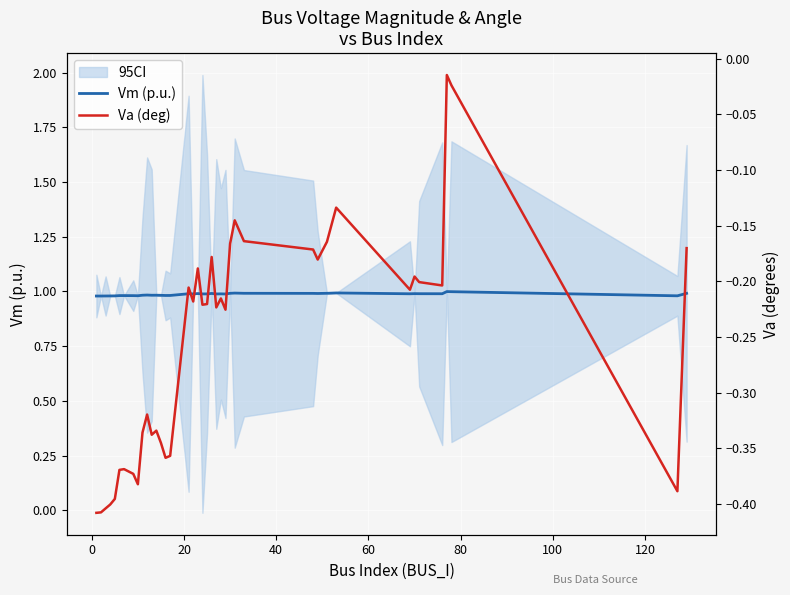

What are all the series names shown in the legend?

Vm (p.u.), Va (deg)